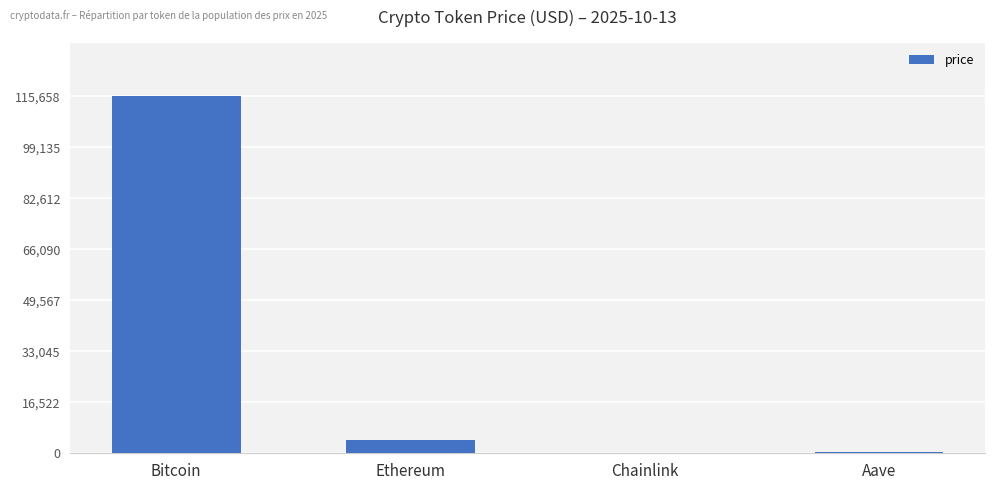

What is the sum of all values?

120207.9